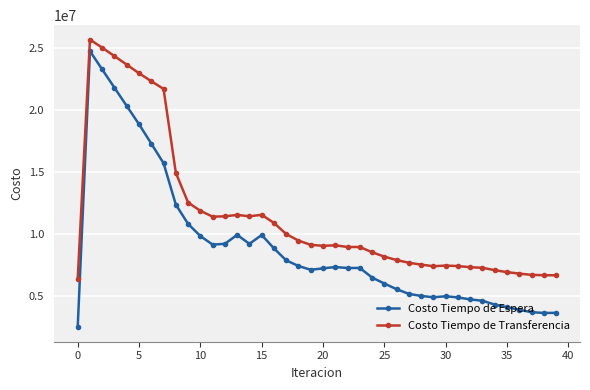

How many data points in Costo Tiempo de Espera are less than 7272800?

20